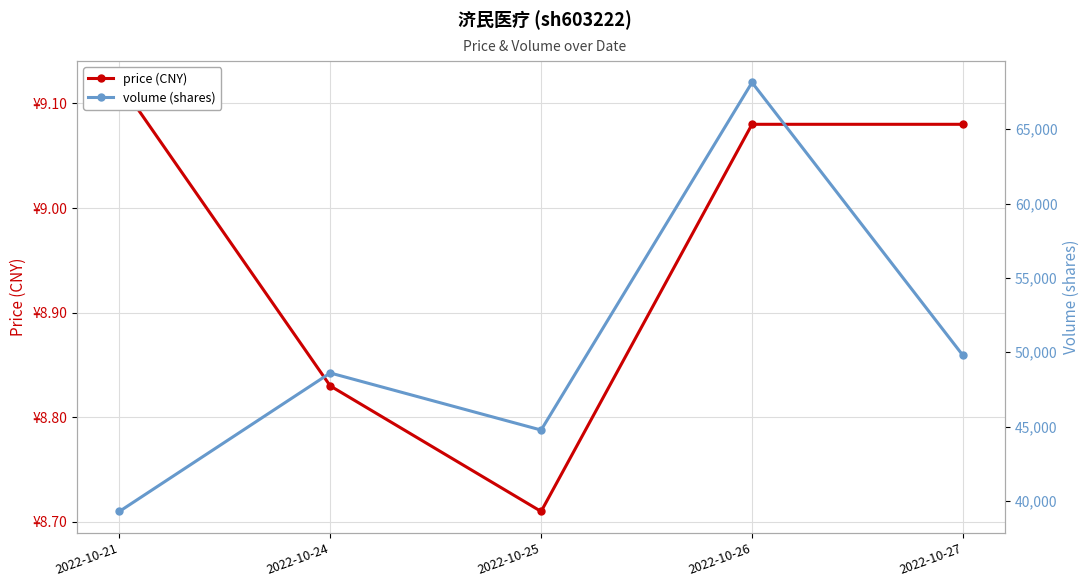

Read the price (CNY) value at 2022-10-21.

9.1